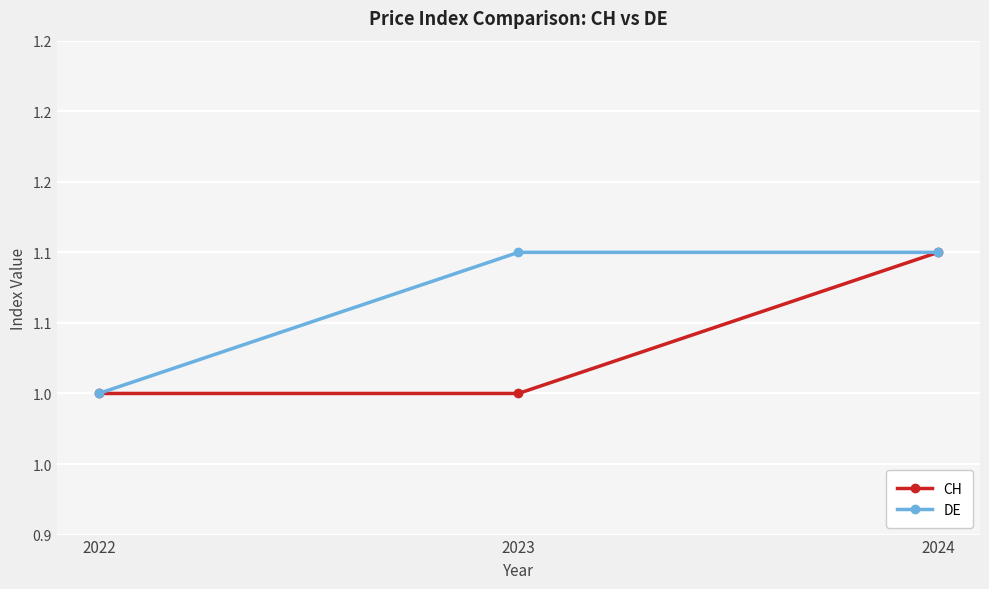

What is the highest value of the DE series?

1.1